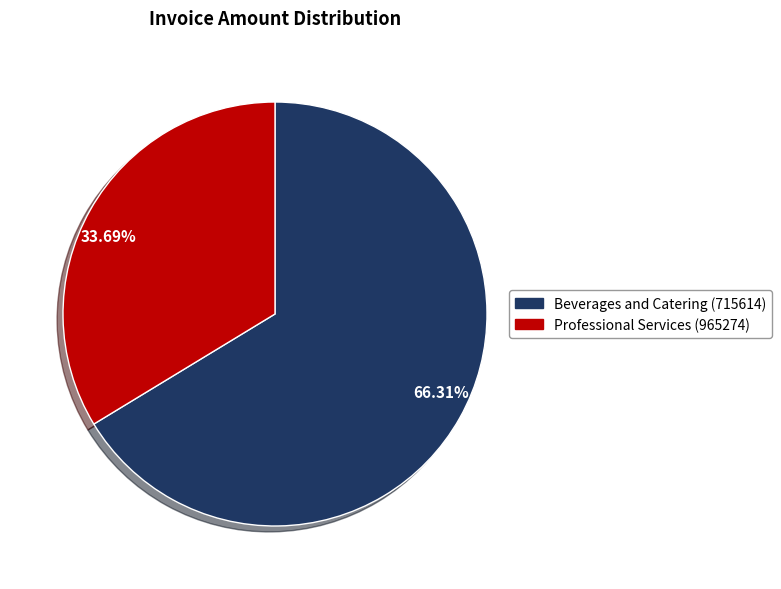

How many slices are in this pie chart?

2